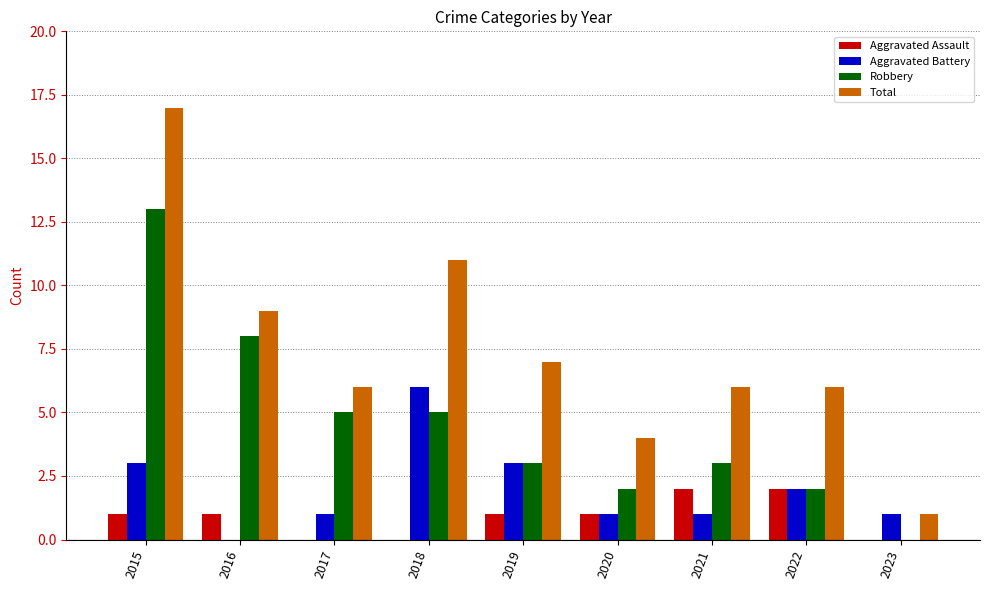

Which category has the highest value in the Aggravated Battery series?

2018